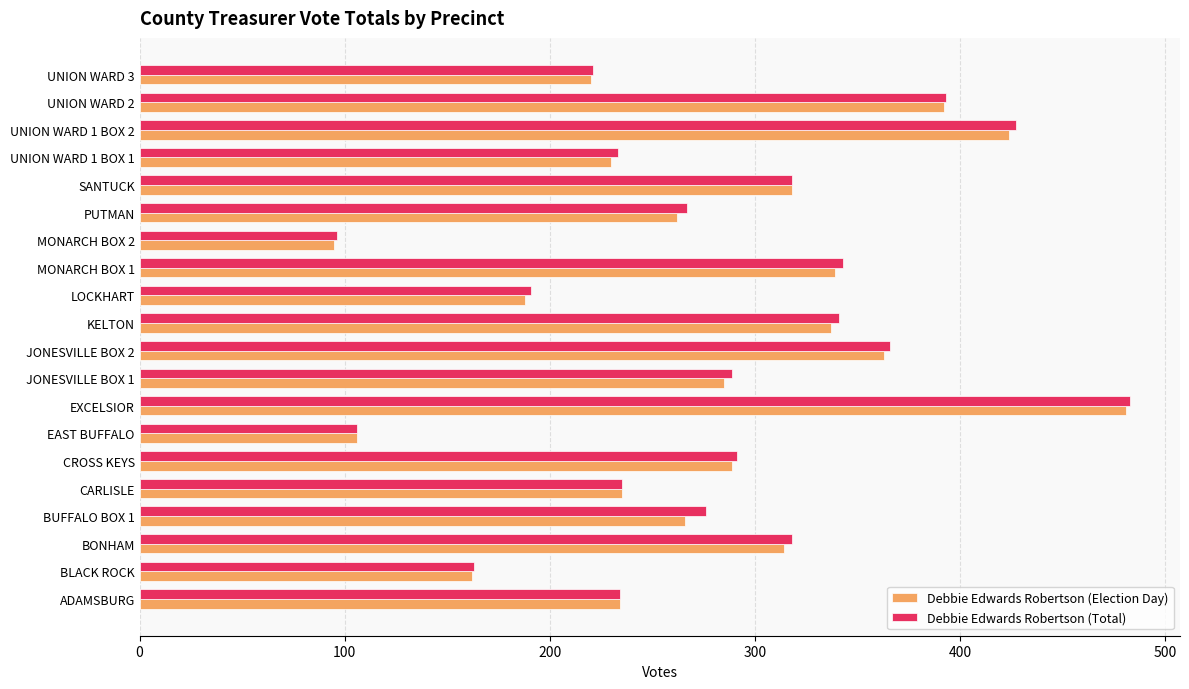

The Debbie Edwards Robertson (Total) series shows 202 at CROSS KEYS. True or false?

False